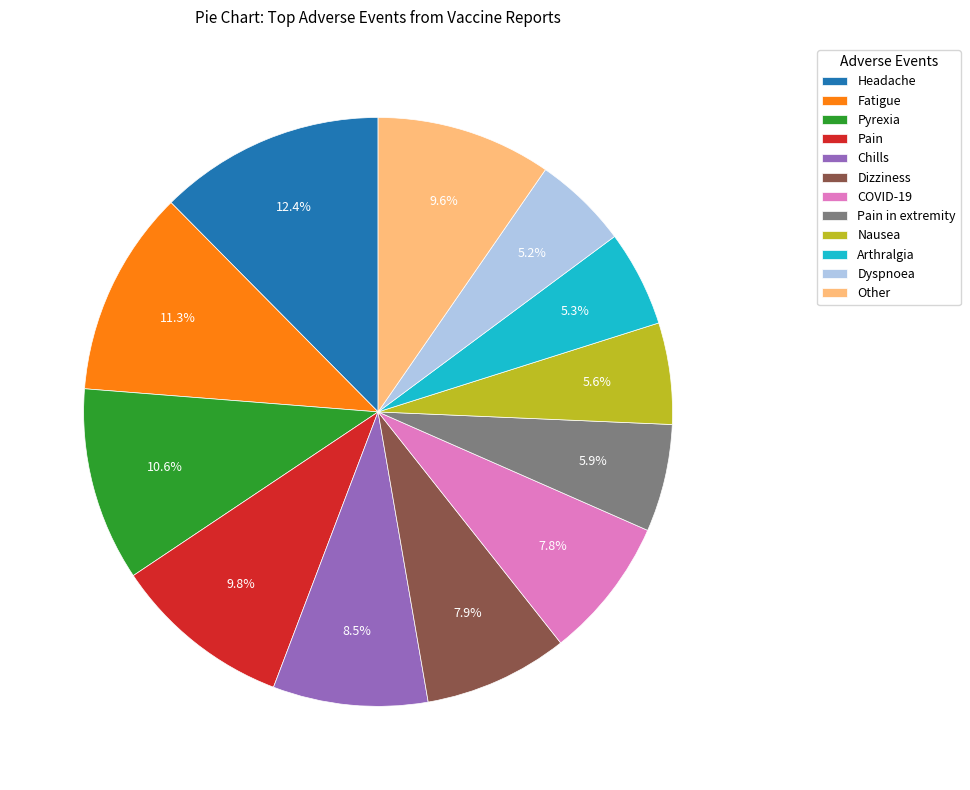

To the nearest percent, what percentage of the pie is Headache?

12%